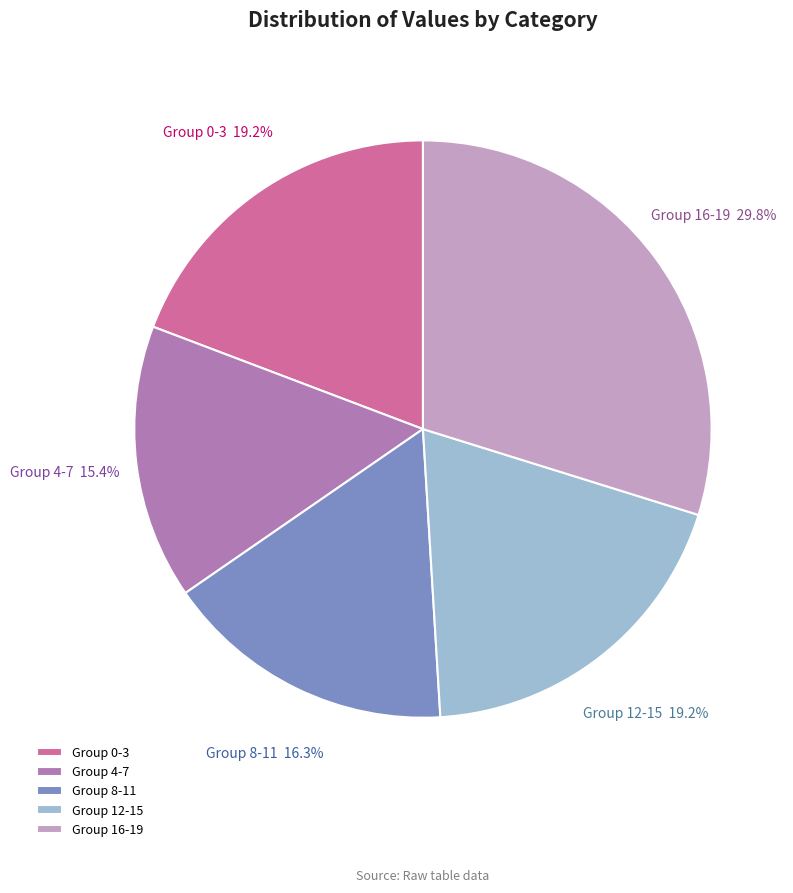

Which category has the smallest portion of the pie?

Group 4-7